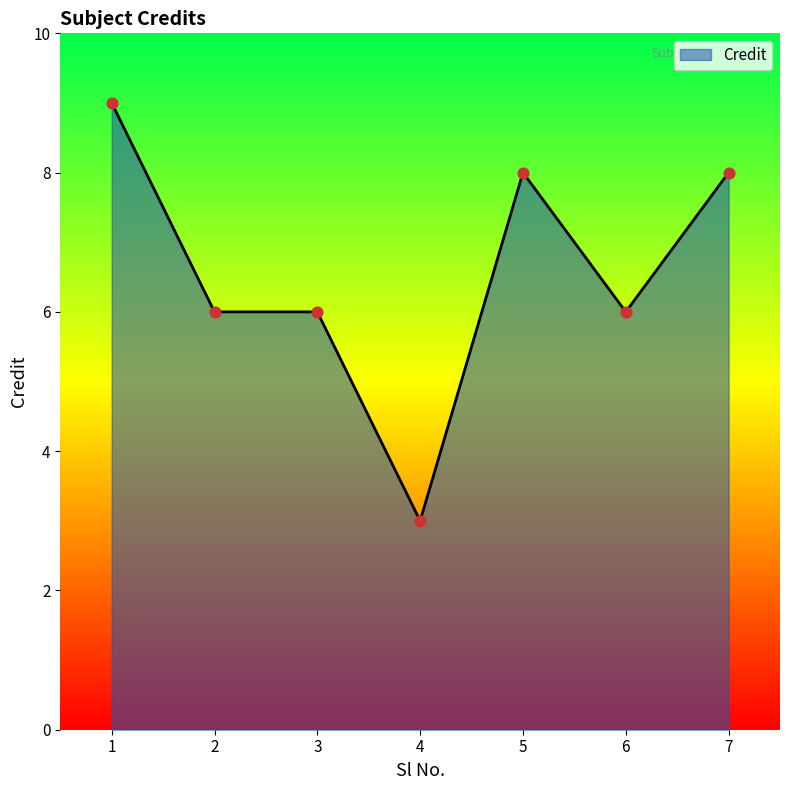

What is the change in value from 3 to 4?

-3